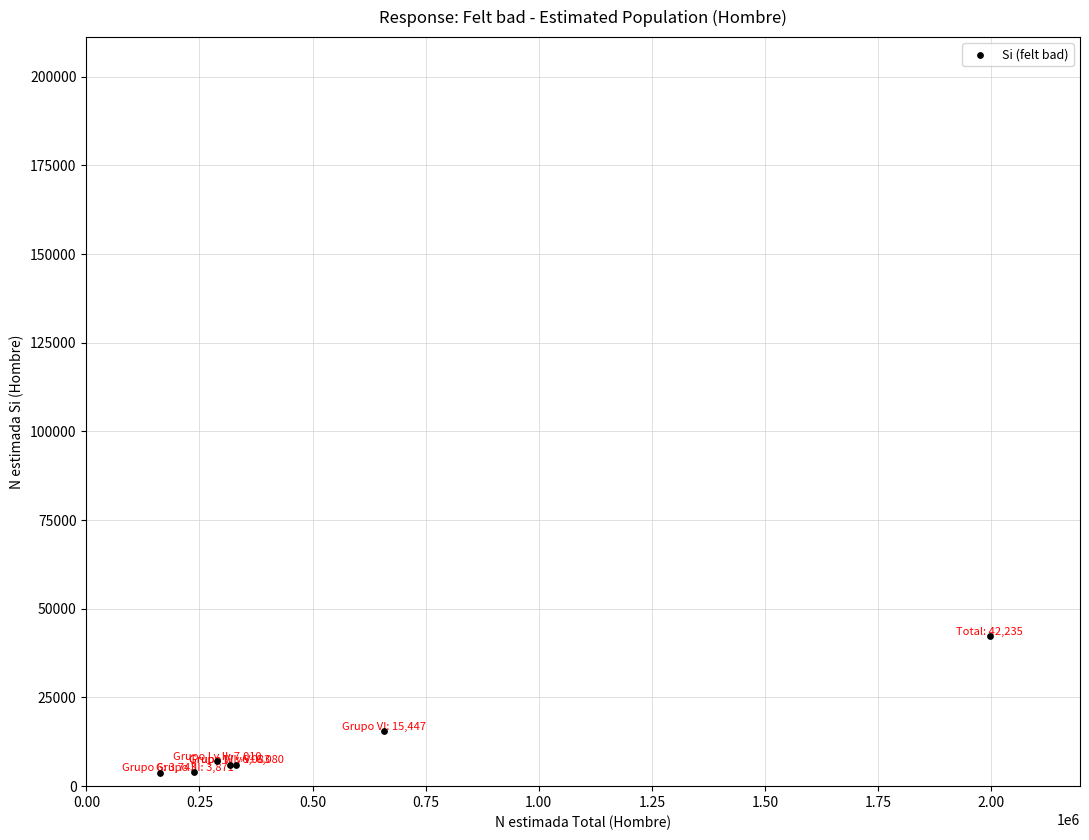

What Y value in the scatter plot is closest to 22989?

15447